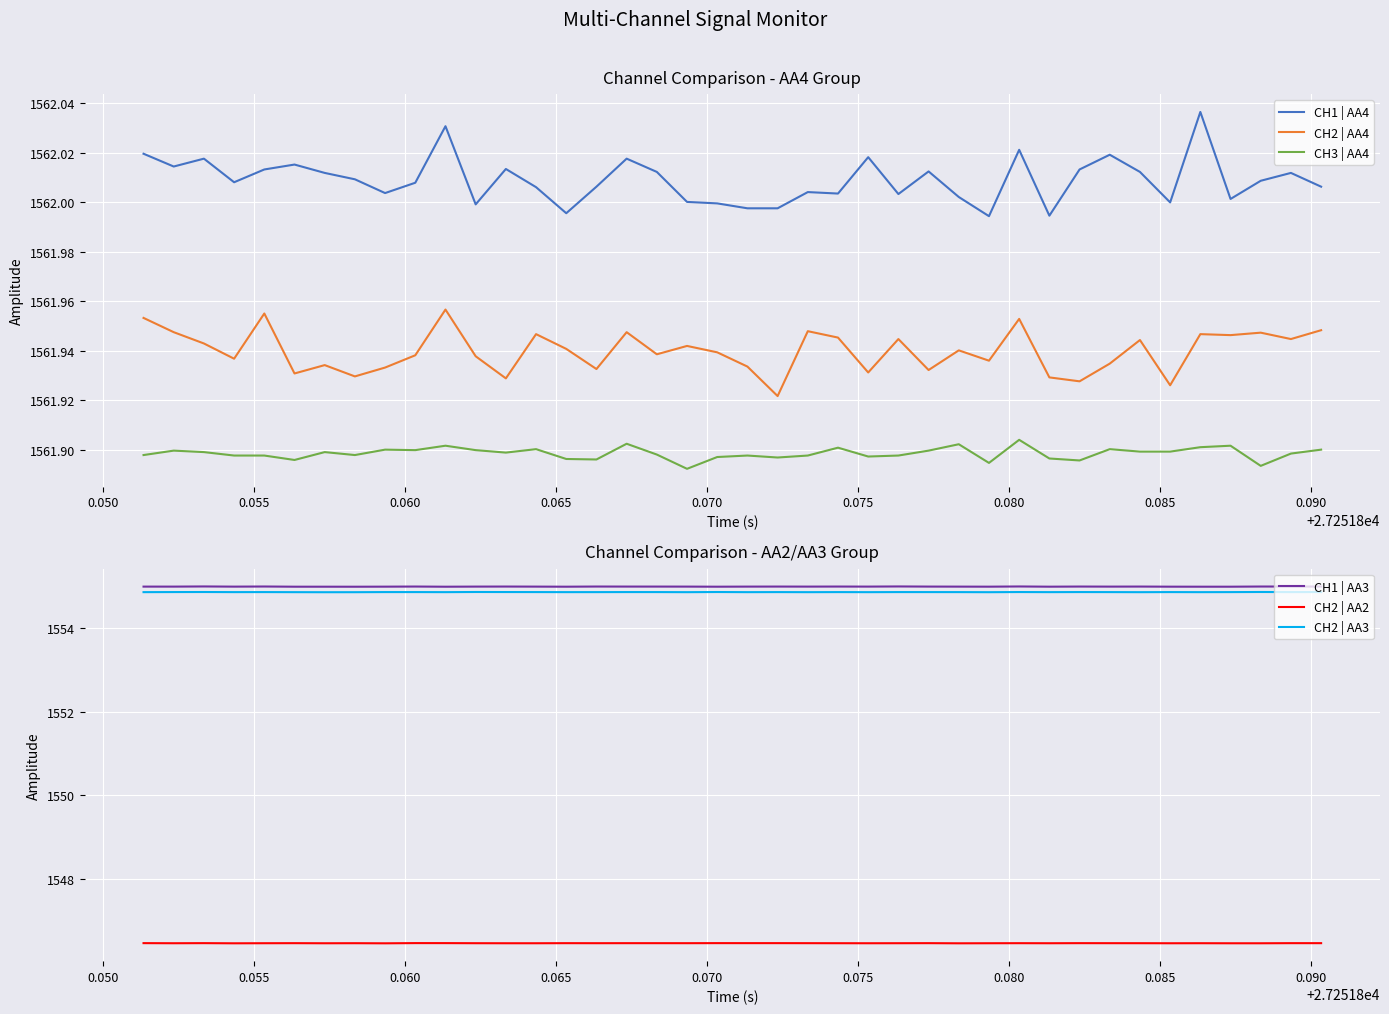

Reading left to right, transcribe all the data shown in this chart.

CH1 | AA4: 1562.0	1562.0	1562.0	1562.0	1562.0	1562.0	1562.0	1562.0	1562.0	1562.0	1562.0	1562.0	1562.0	1562.0	1562.0	1562.0	1562.0	1562.0	1562.0	1562.0	1562.0	1562.0	1562.0	1562.0	1562.0	1562.0	1562.0	1562.0	1562.0	1562.0	1562.0	1562.0	1562.0	1562.0	1562.0	1562.0	1562.0	1562.0	1562.0	1562.0
CH2 | AA4: 1562.0	1561.9	1561.9	1561.9	1562.0	1561.9	1561.9	1561.9	1561.9	1561.9	1562.0	1561.9	1561.9	1561.9	1561.9	1561.9	1561.9	1561.9	1561.9	1561.9	1561.9	1561.9	1561.9	1561.9	1561.9	1561.9	1561.9	1561.9	1561.9	1562.0	1561.9	1561.9	1561.9	1561.9	1561.9	1561.9	1561.9	1561.9	1561.9	1561.9
CH3 | AA4: 1561.9	1561.9	1561.9	1561.9	1561.9	1561.9	1561.9	1561.9	1561.9	1561.9	1561.9	1561.9	1561.9	1561.9	1561.9	1561.9	1561.9	1561.9	1561.9	1561.9	1561.9	1561.9	1561.9	1561.9	1561.9	1561.9	1561.9	1561.9	1561.9	1561.9	1561.9	1561.9	1561.9	1561.9	1561.9	1561.9	1561.9	1561.9	1561.9	1561.9
CH1 | AA3: 1555.0	1555.0	1555.0	1555.0	1555.0	1555.0	1555.0	1555.0	1555.0	1555.0	1555.0	1555.0	1555.0	1555.0	1555.0	1555.0	1555.0	1555.0	1555.0	1555.0	1555.0	1555.0	1555.0	1555.0	1555.0	1555.0	1555.0	1555.0	1555.0	1555.0	1555.0	1555.0	1555.0	1555.0	1555.0	1555.0	1555.0	1555.0	1555.0	1555.0
CH2 | AA2: 1546.5	1546.5	1546.5	1546.5	1546.5	1546.5	1546.5	1546.5	1546.5	1546.5	1546.5	1546.5	1546.5	1546.5	1546.5	1546.5	1546.5	1546.5	1546.5	1546.5	1546.5	1546.5	1546.5	1546.5	1546.5	1546.5	1546.5	1546.5	1546.5	1546.5	1546.5	1546.5	1546.5	1546.5	1546.5	1546.5	1546.5	1546.5	1546.5	1546.5
CH2 | AA3: 1554.9	1554.9	1554.9	1554.9	1554.9	1554.9	1554.9	1554.9	1554.9	1554.9	1554.9	1554.9	1554.9	1554.9	1554.9	1554.9	1554.9	1554.9	1554.9	1554.9	1554.9	1554.9	1554.9	1554.9	1554.9	1554.9	1554.9	1554.9	1554.9	1554.9	1554.9	1554.9	1554.9	1554.9	1554.9	1554.9	1554.9	1554.9	1554.9	1554.9